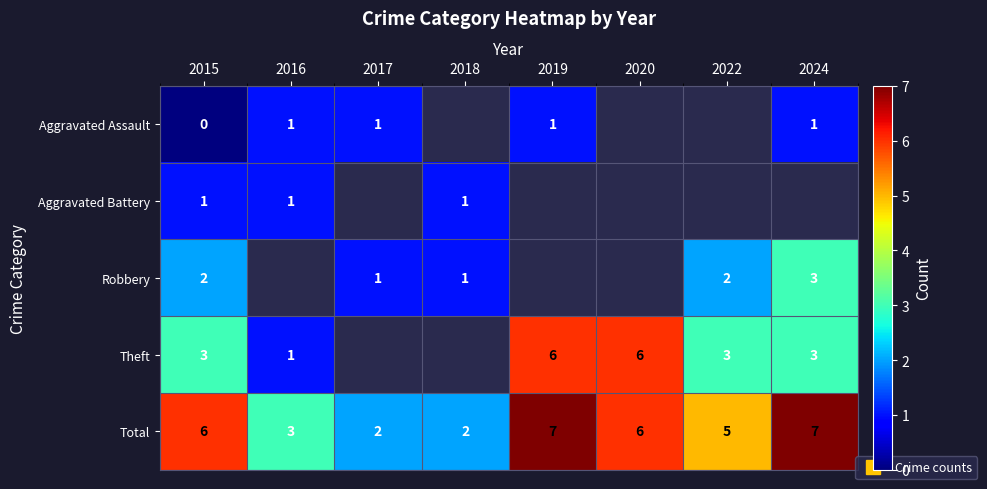

How many positive values does the Aggravated Battery series have?

3